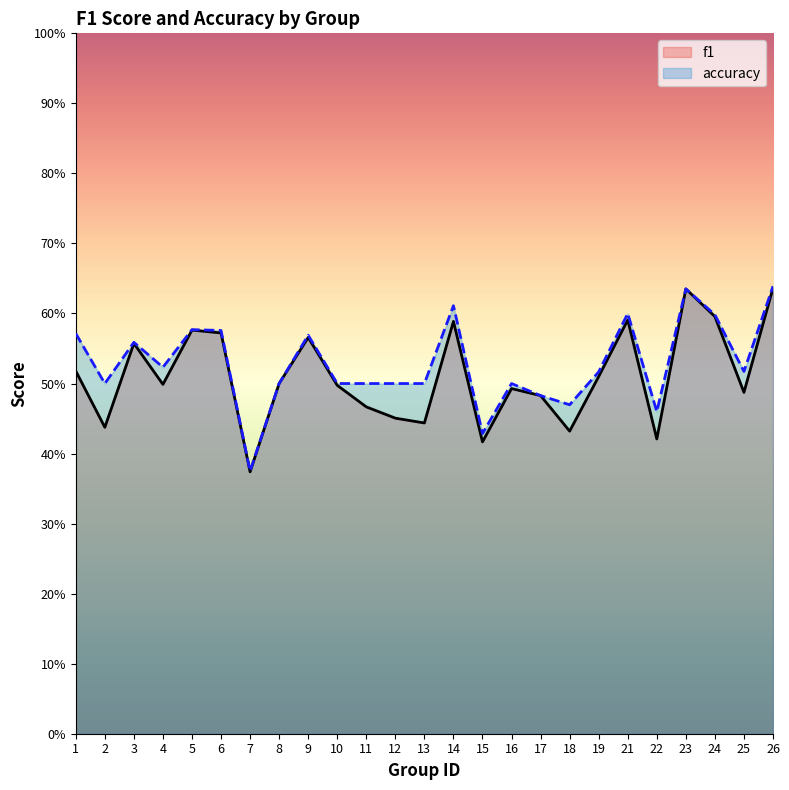

Between 4 and 25, which is larger?

4